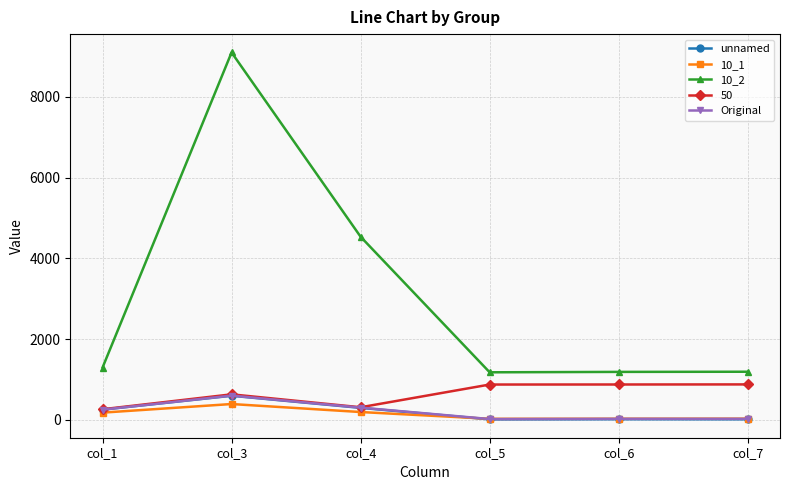

How many series are shown in this chart?

5